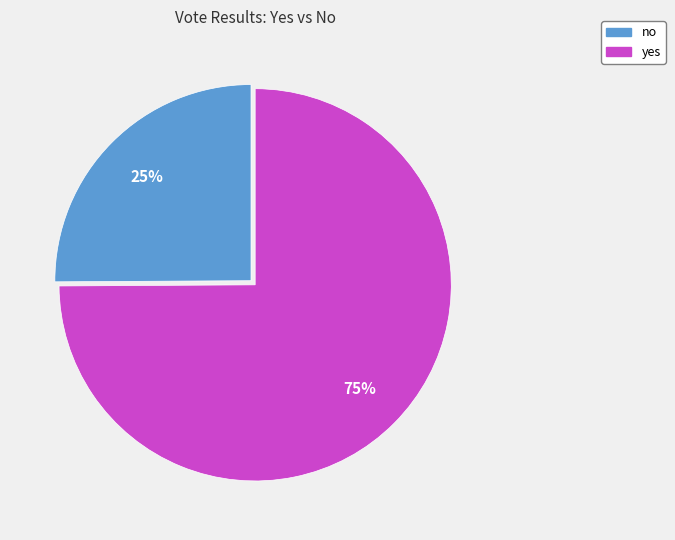

Is the sum of yes and no greater than half?

Yes